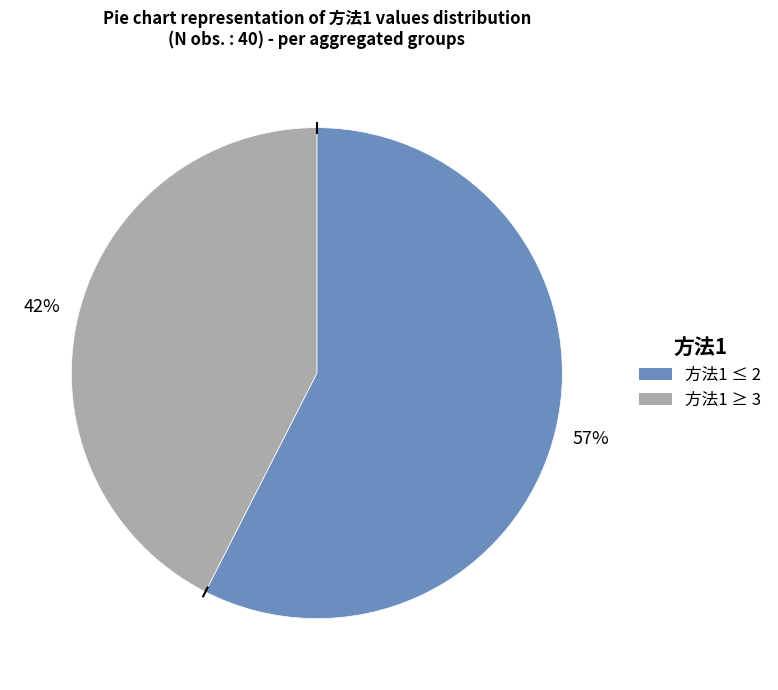

Does any single category account for the majority?

Yes